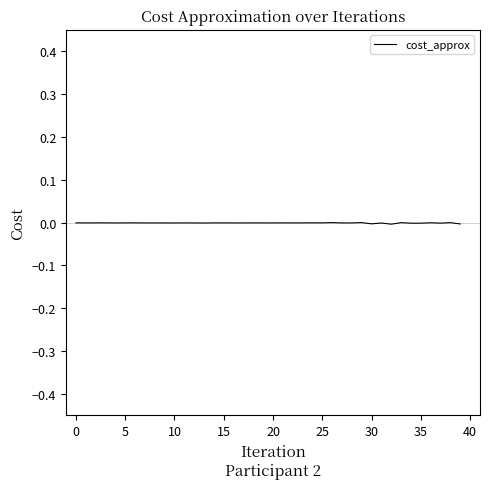

The chart shows a value of -0.0 at 5. True or false?

True